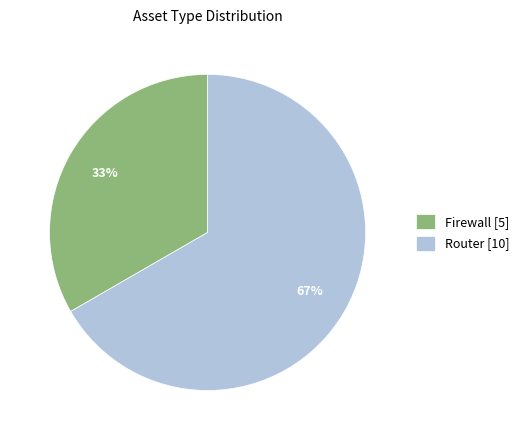

Is it true that Firewall is 40% of the pie?

False